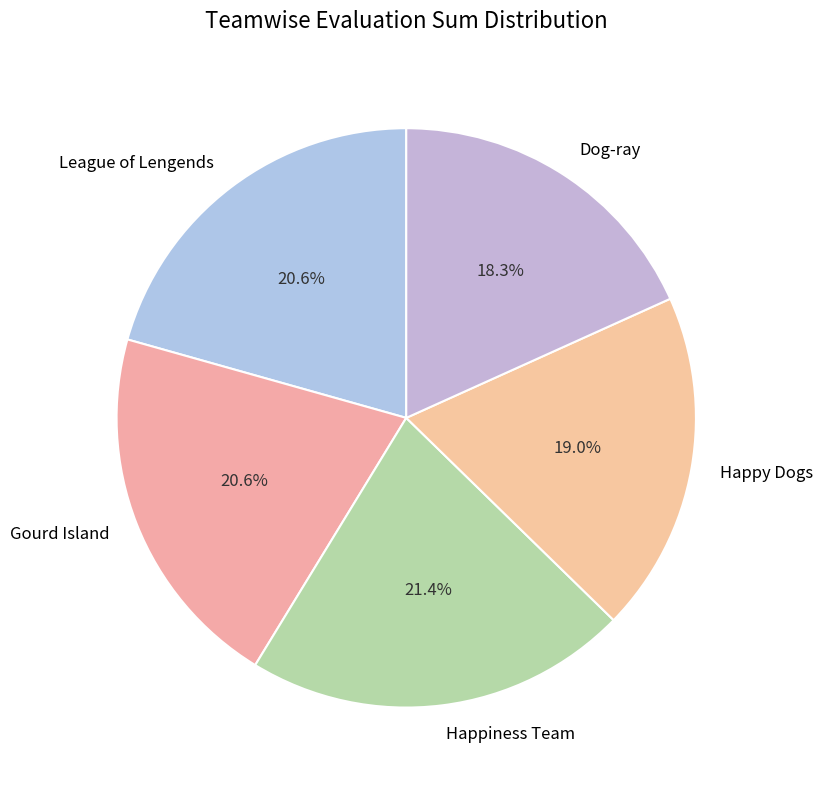

What percentage do Happy Dogs and Dog-ray together represent?

37.3%